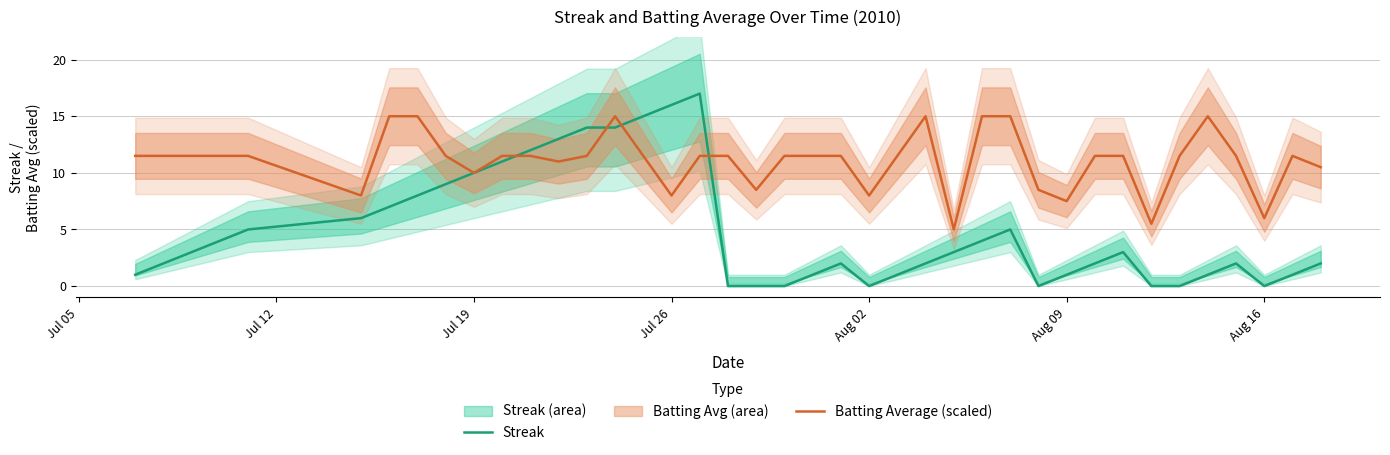

What is the maximum value for Batting Average (scaled)?

15.0